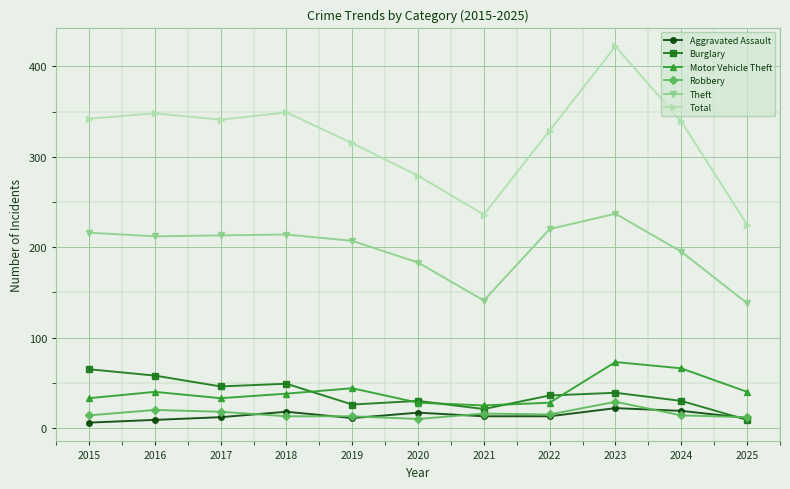

At 2023, list the series in order from largest to smallest.

Total, Theft, Motor Vehicle Theft, Burglary, Robbery, Aggravated Assault